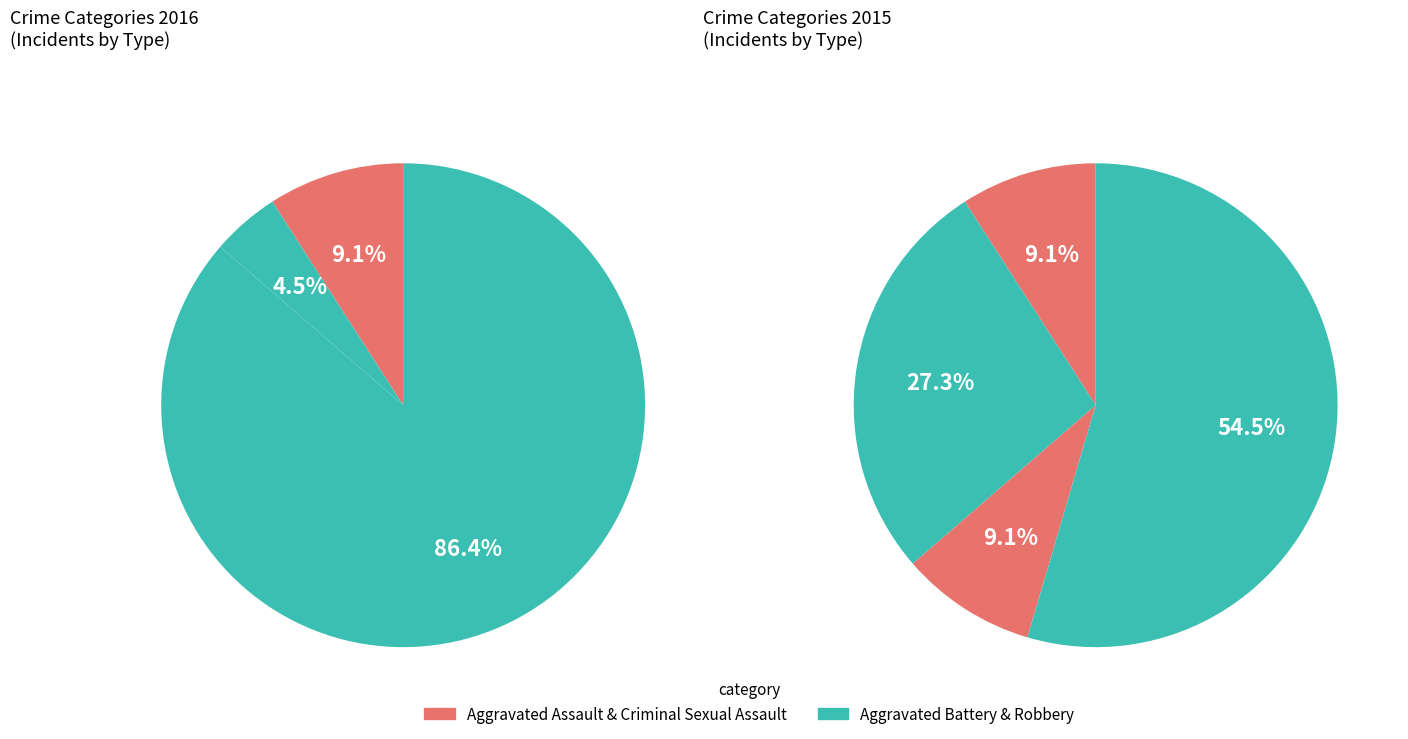

To the nearest percent, what percentage of the pie is Aggravated Assault?

9%